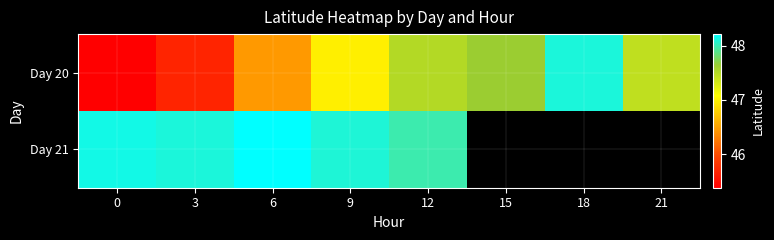

At which label is Day 21 closest to 48?

12